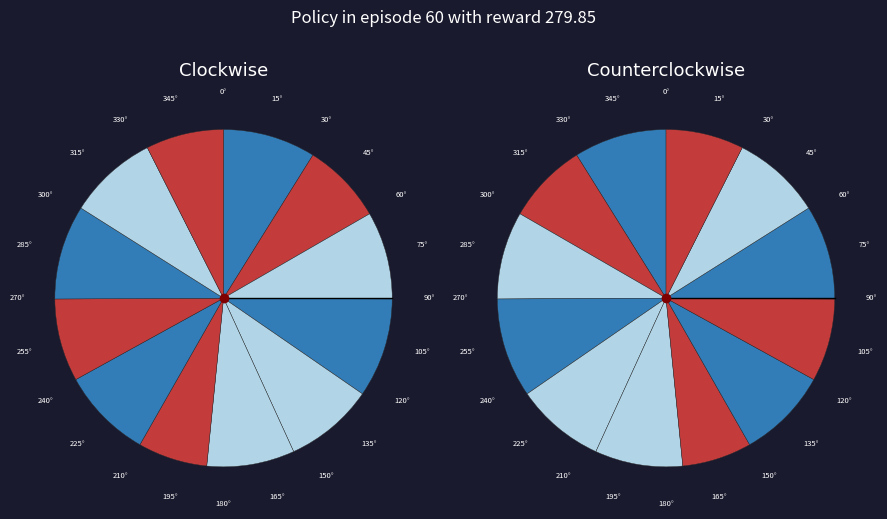

Is there any slice that represents more than half of the pie?

No